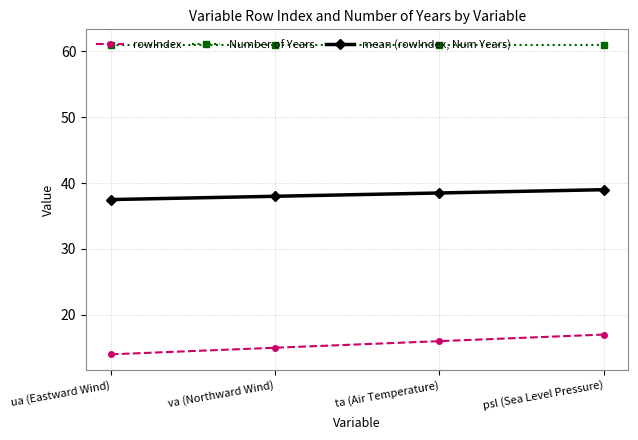

List the series in order of their peak value, highest first.

Number of Years, mean (rowIndex, Num Years), rowIndex